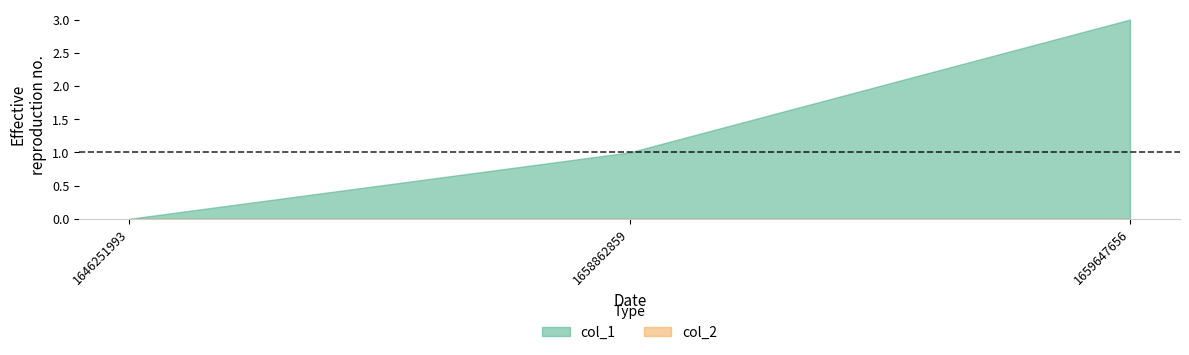

Which series has the largest range (max minus min)?

col_1